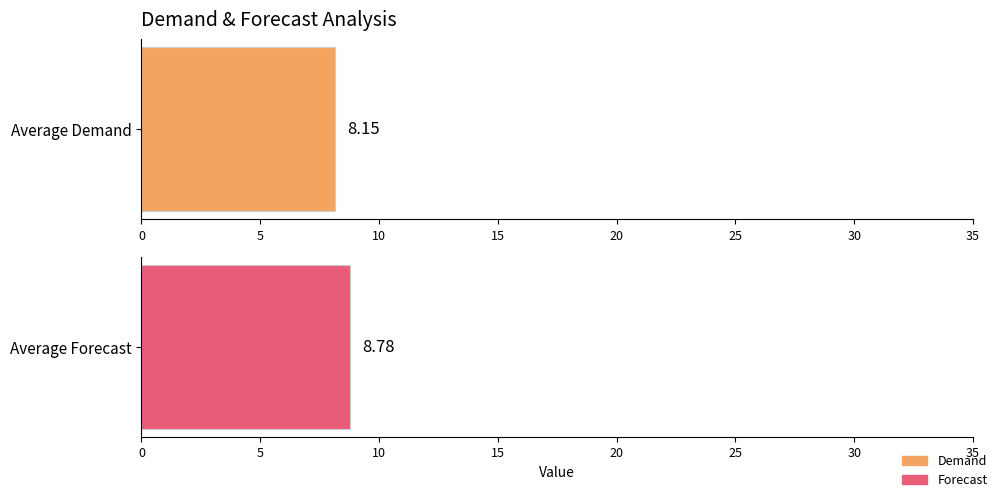

Between 9 and 8, which is larger?

9